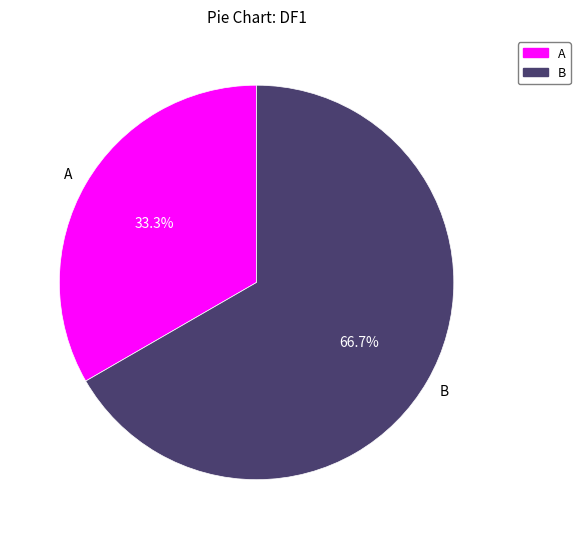

To the nearest percent, what is the combined percentage of B and A?

100%